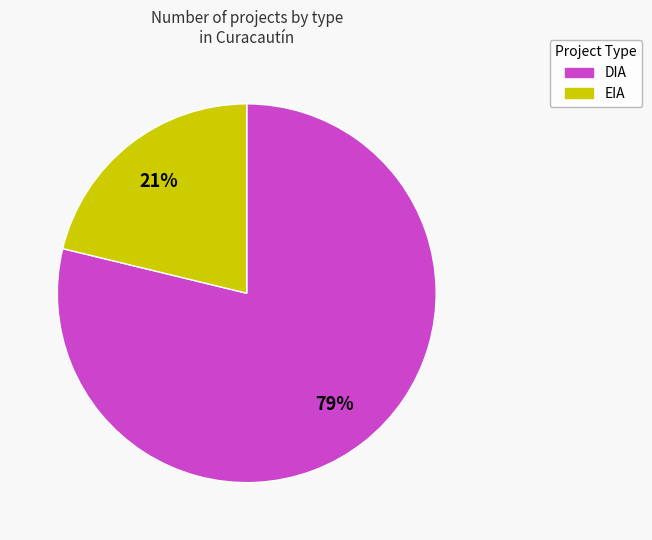

How many segments does this pie chart have?

2